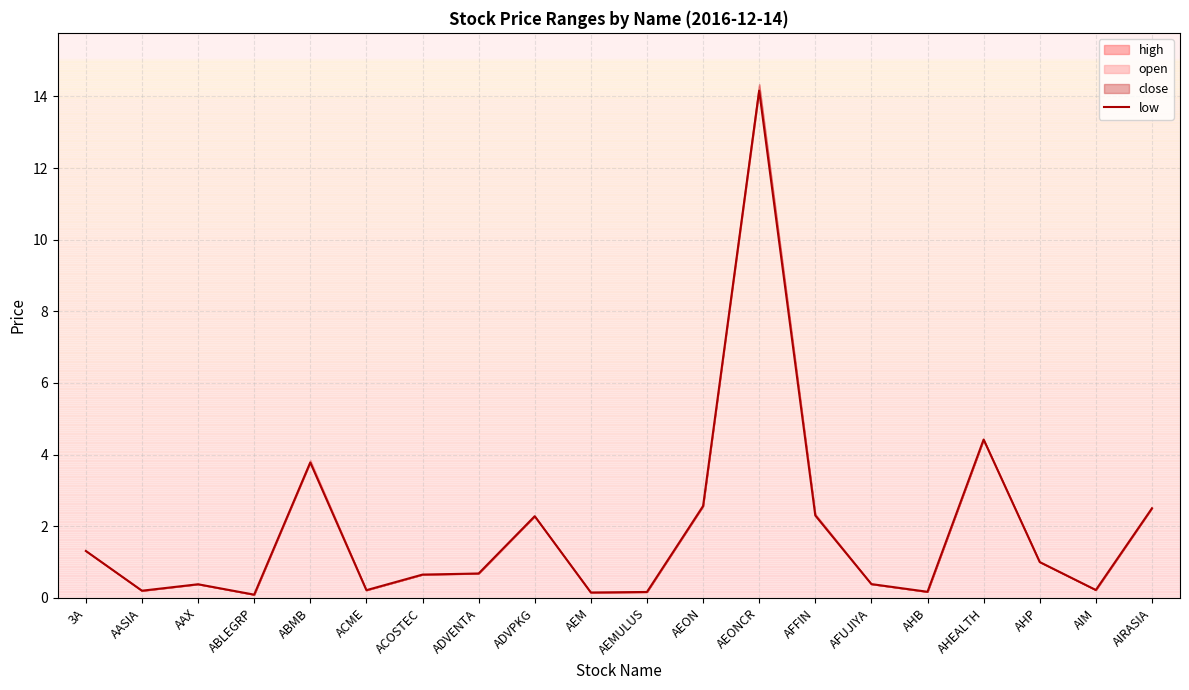

Which category has the highest value across all series?

AEONCR